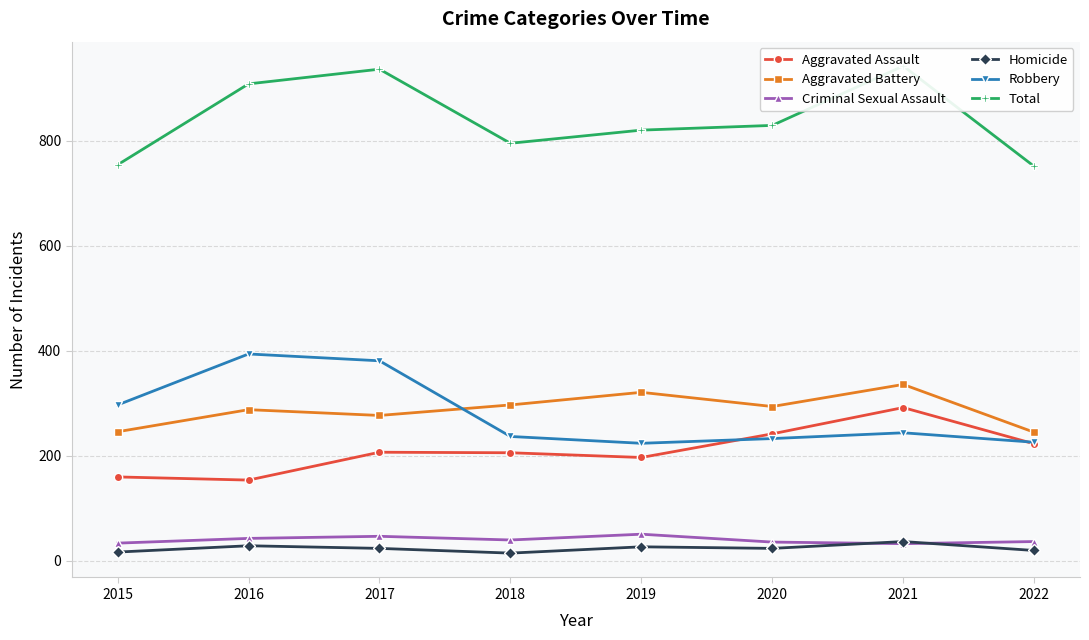

What are all the series names shown in the legend?

Aggravated Assault, Aggravated Battery, Criminal Sexual Assault, Homicide, Robbery, Total